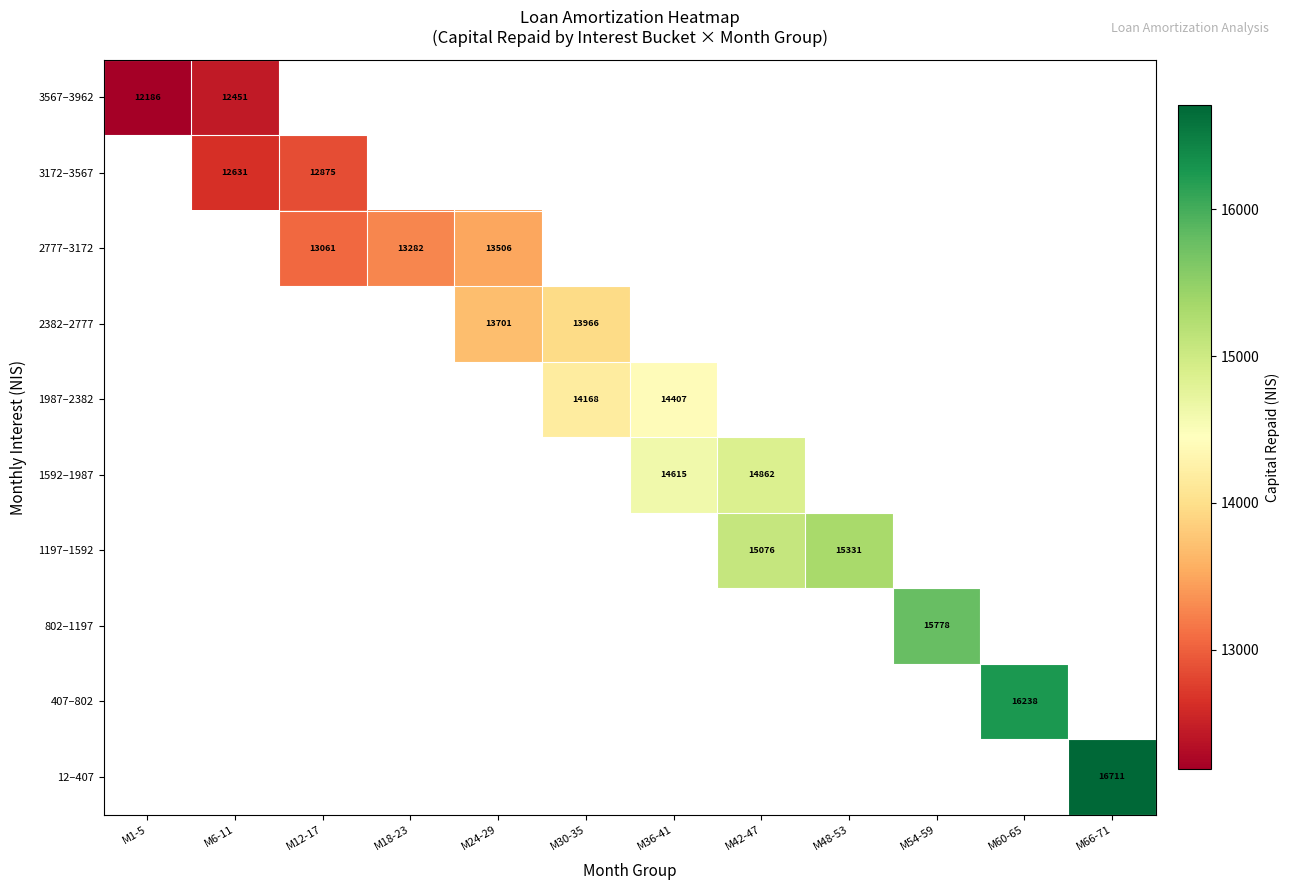

Is the value of 1592–1987 at M36-41 greater than the value of 1197–1592 at M48-53?

No